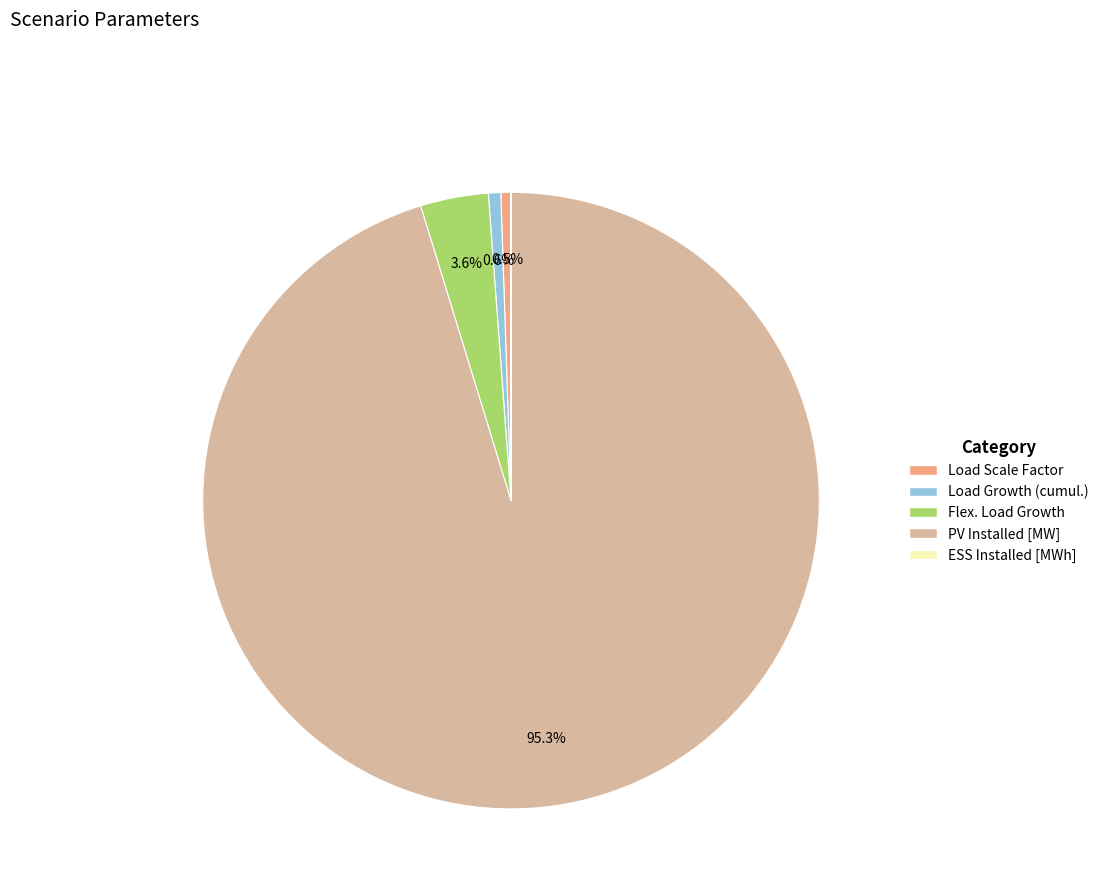

Is there any slice that represents more than half of the pie?

Yes